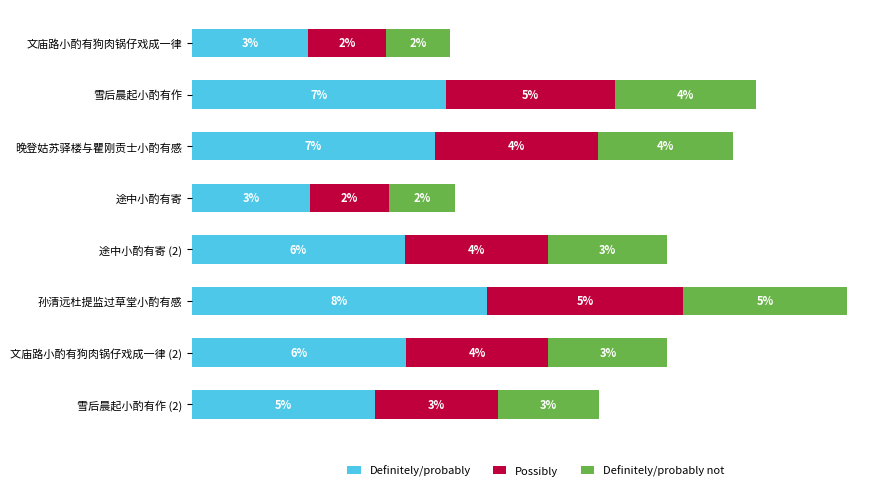

What are all the series names shown in the legend?

Definitely/probably, Possibly, Definitely/probably not